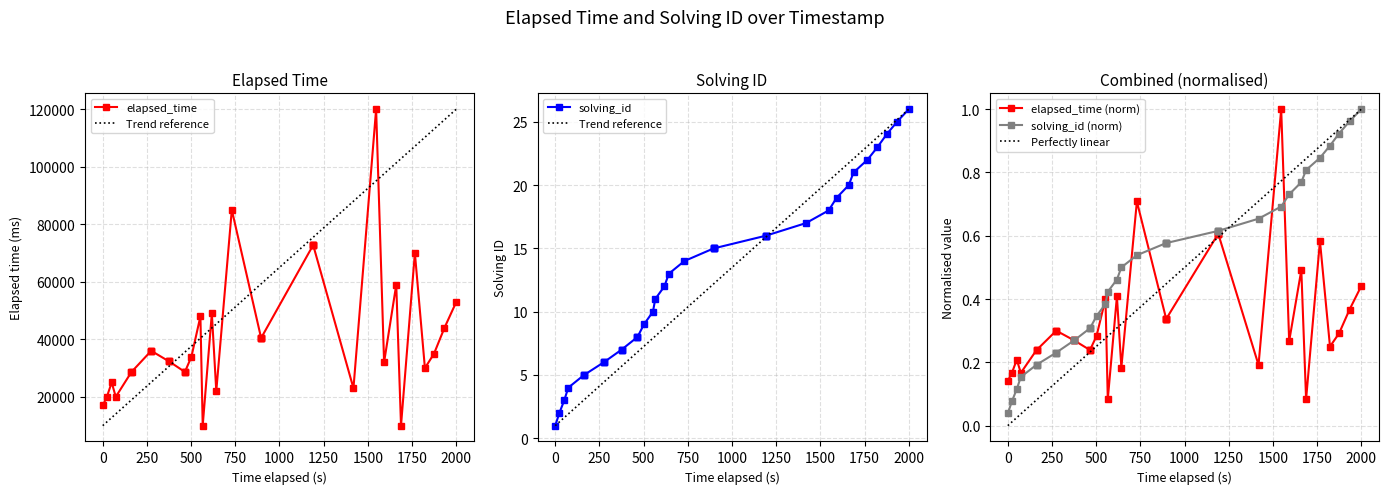

What is the value of the elapsed_time point at the 5th from the left?

28666